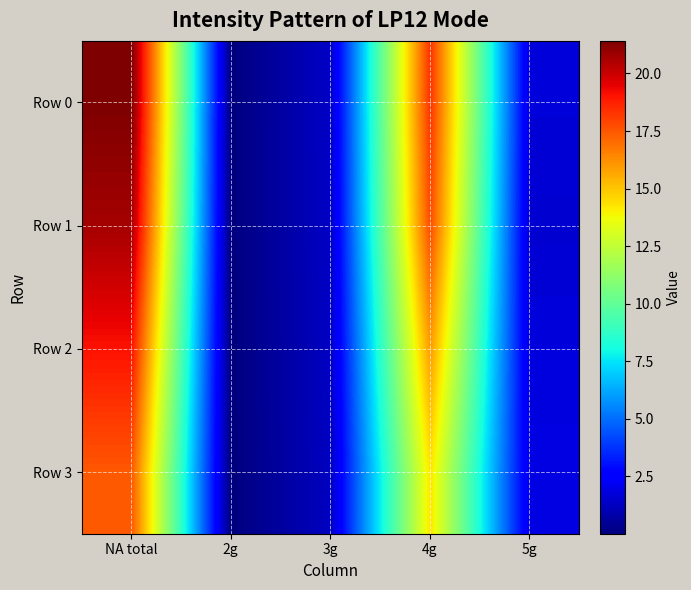

What is the spread (max minus min) of values at 4g?

4.0